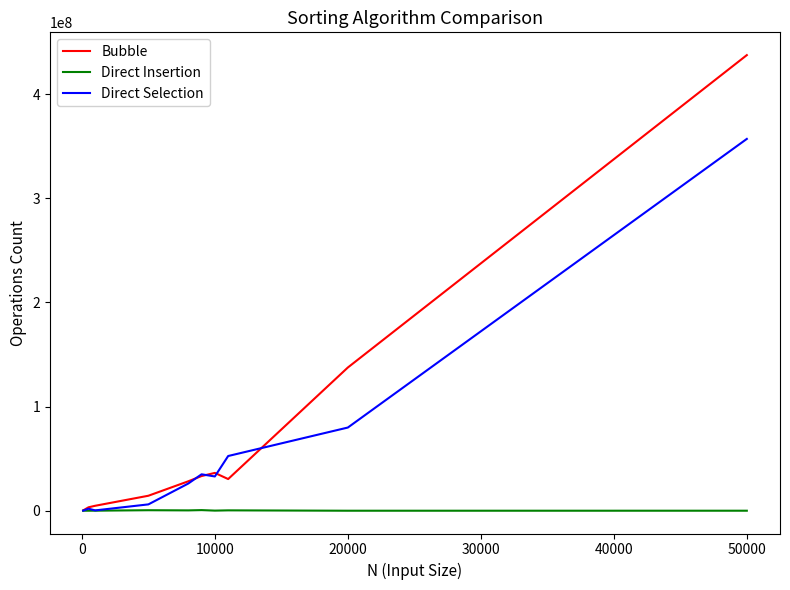

What is the greatest value displayed?

437354000